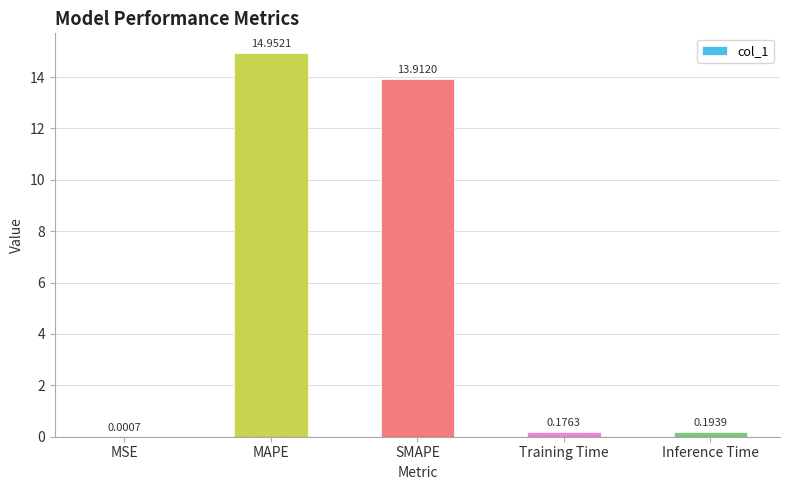

Which label corresponds to the largest value in the chart?

MAPE